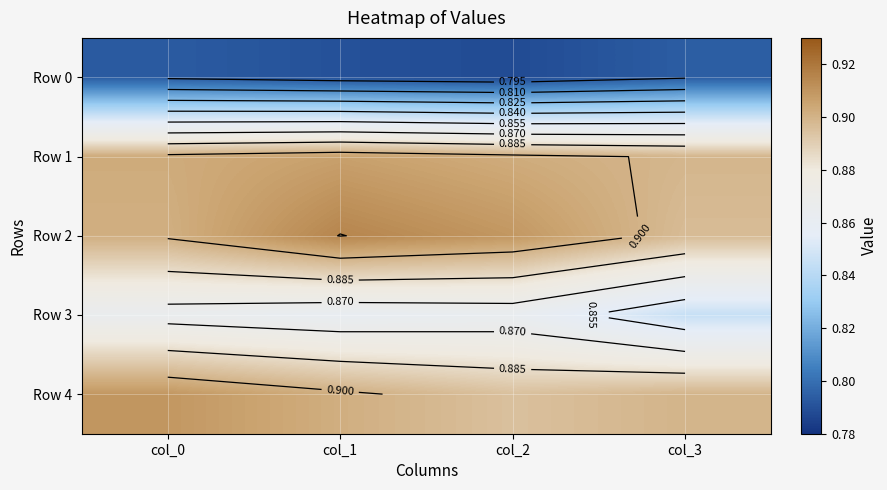

What is the smallest value displayed?

0.8